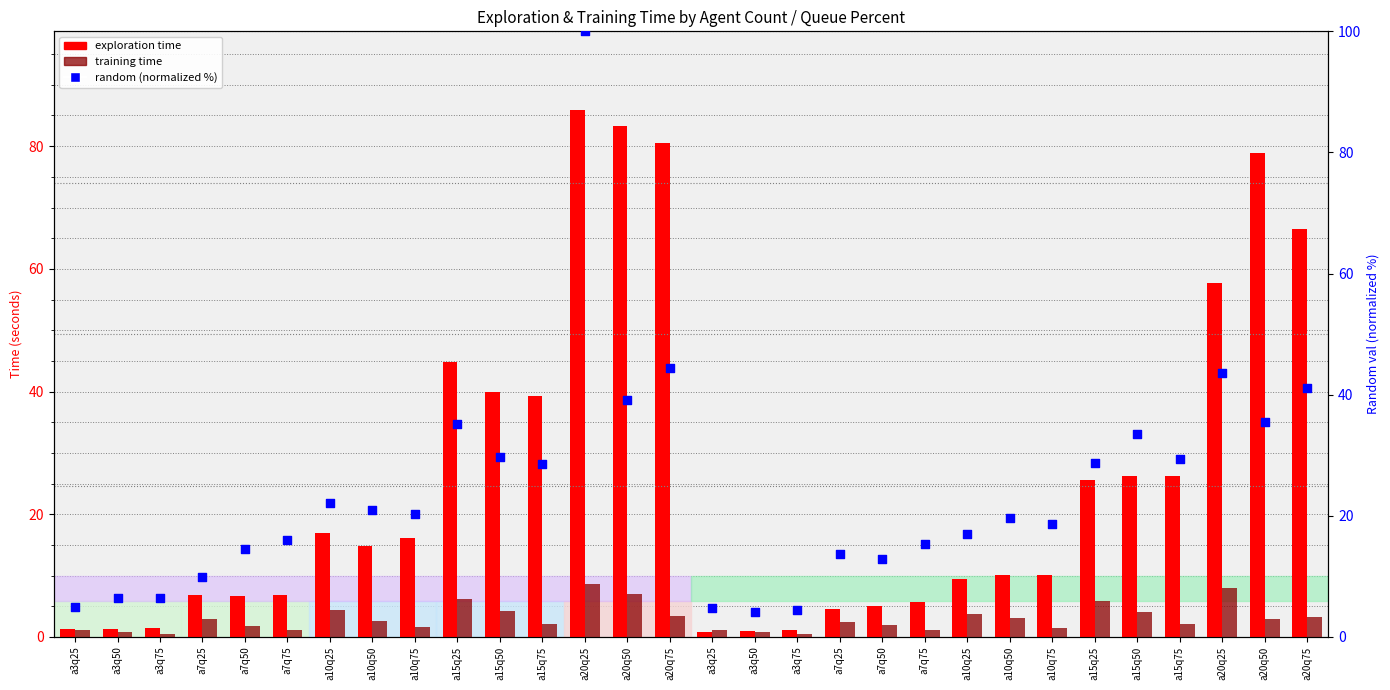

At which category is the sum across all series the highest?

a20q25